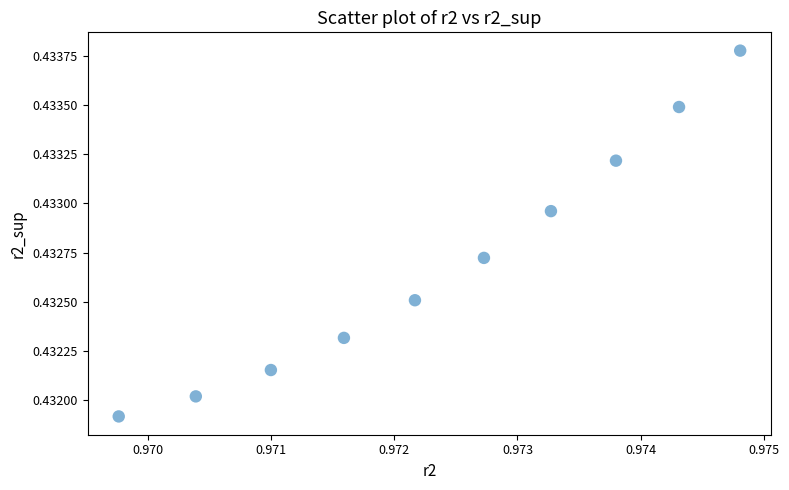

What is the average X value?

1.0